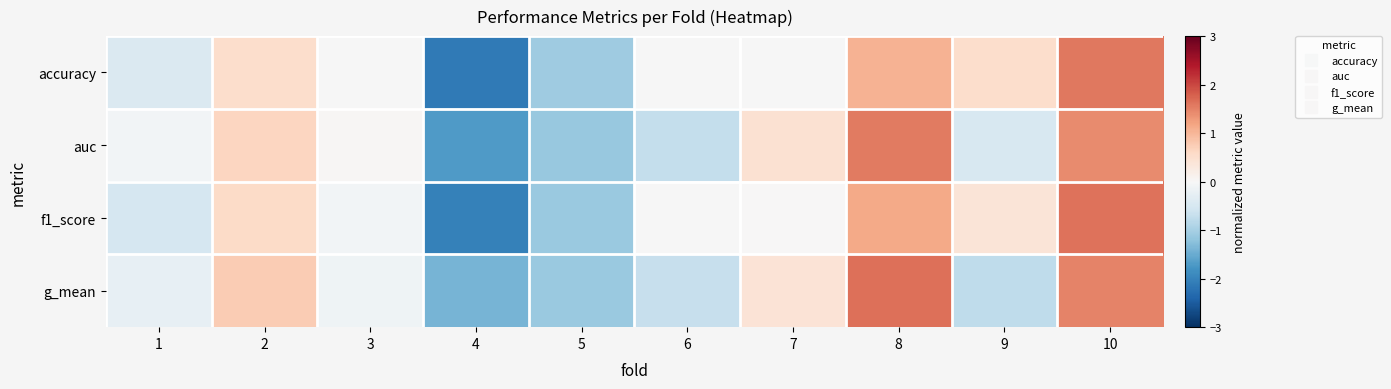

Reading right to left, extract all data points from this chart.

accuracy: 10=1.6	9=0.5	8=1.0	7=-0.0	6=-0.0	5=-1.1	4=-2.1	3=-0.0	2=0.5	1=-0.4
auc: 10=1.4	9=-0.5	8=1.6	7=0.5	6=-0.7	5=-1.1	4=-1.7	3=0.0	2=0.6	1=-0.1
f1_score: 10=1.6	9=0.4	8=1.1	7=0.0	6=-0.0	5=-1.1	4=-2.0	3=-0.1	2=0.6	1=-0.5
g_mean: 10=1.5	9=-0.8	8=1.6	7=0.4	6=-0.7	5=-1.1	4=-1.4	3=-0.1	2=0.8	1=-0.3